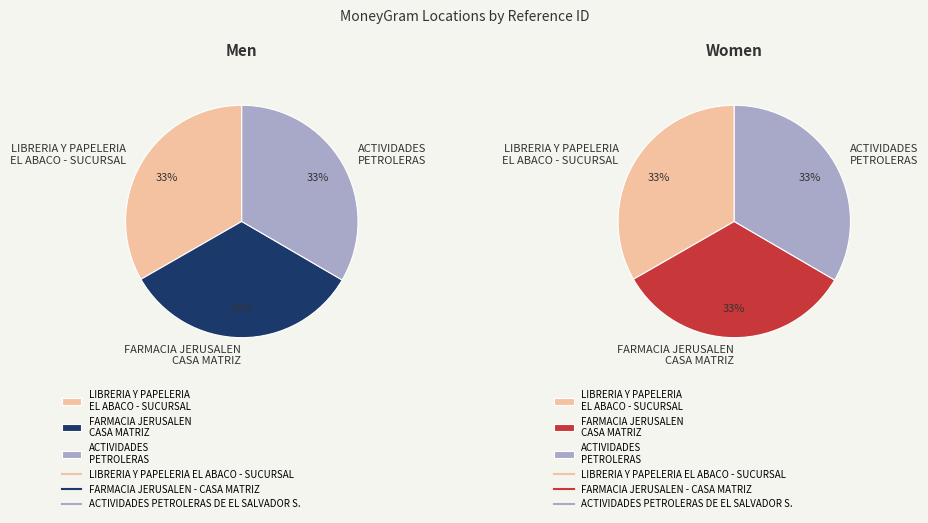

Is there any slice that represents more than half of the pie?

No